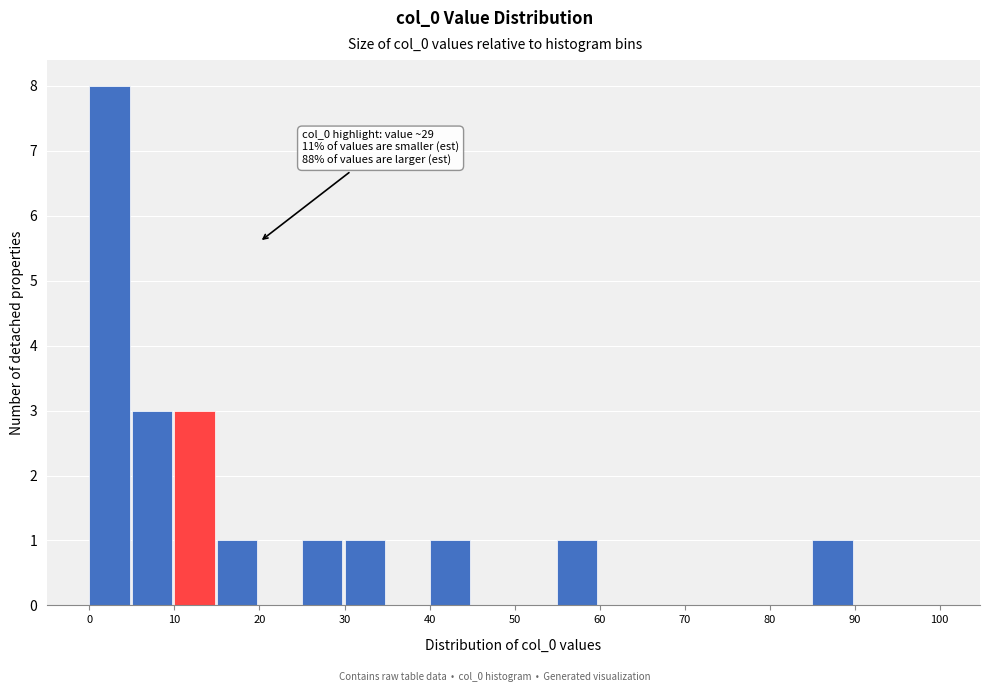

Which range on the x-axis has the tallest bar?

0 to 5